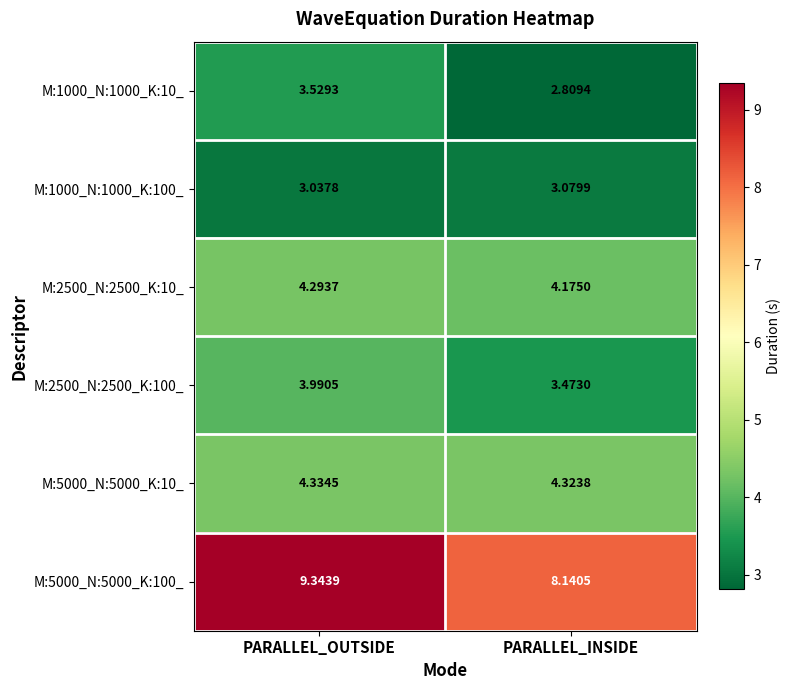

Which series has the largest range (max minus min)?

M:5000_N:5000_K:100_